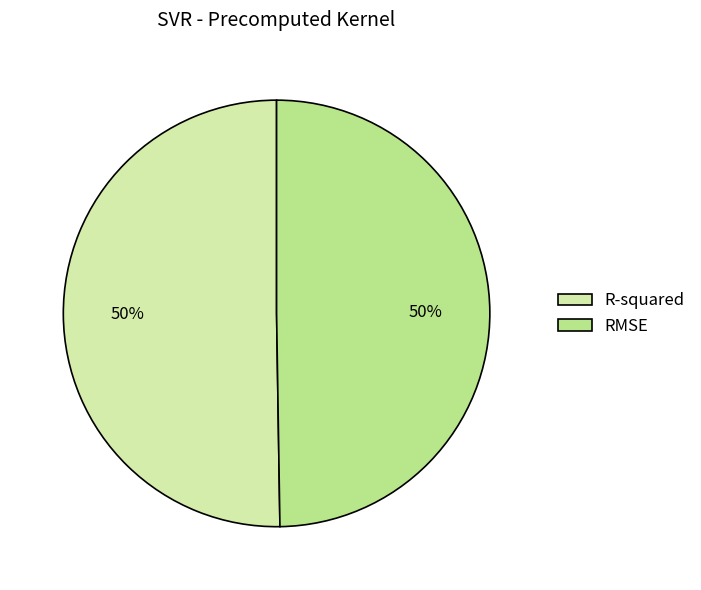

Count the number of slices in the pie.

2